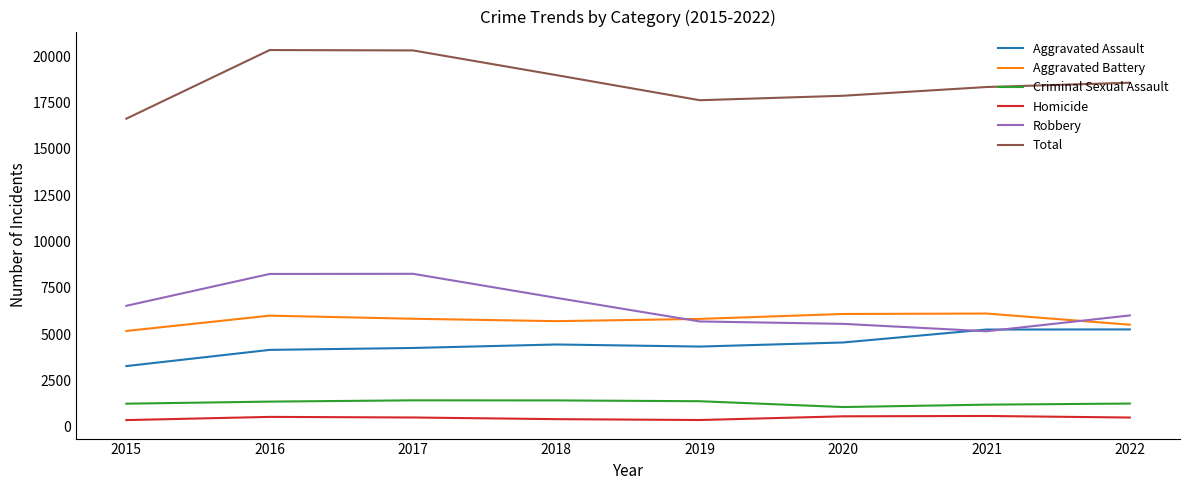

Which series has the largest total across all categories?

Total